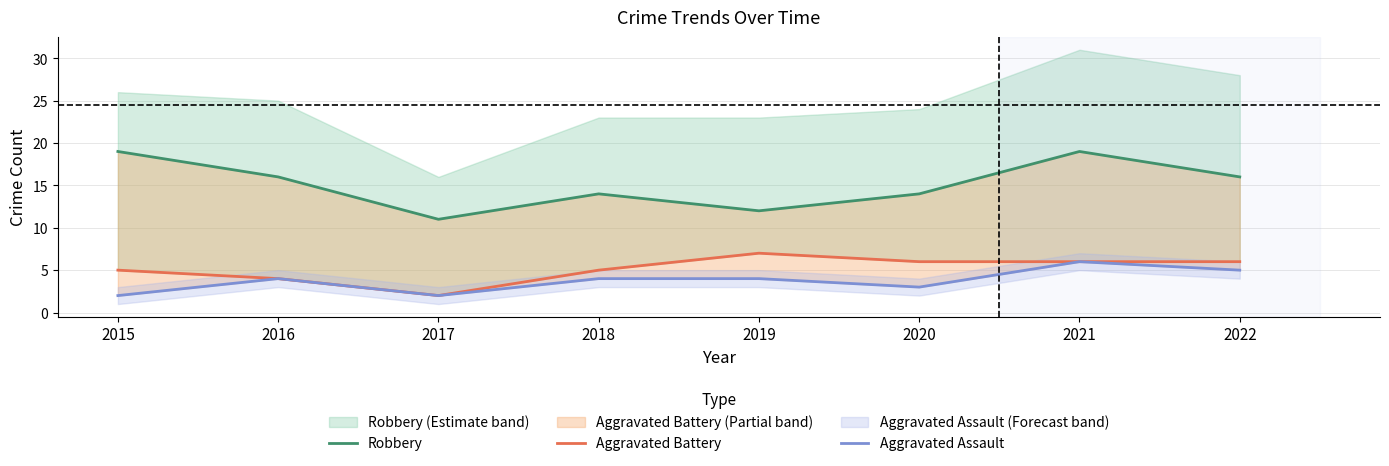

How many interior local valleys does the Aggravated Battery series have?

1